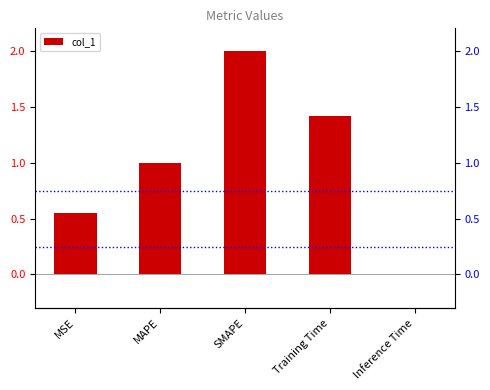

What is the label of the 1st bar from the left?

MSE